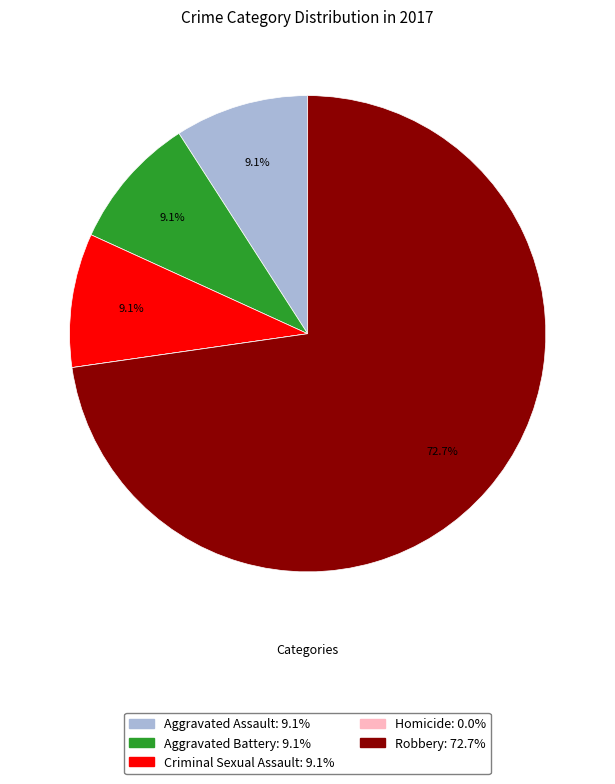

What is the largest slice in the pie chart?

Robbery